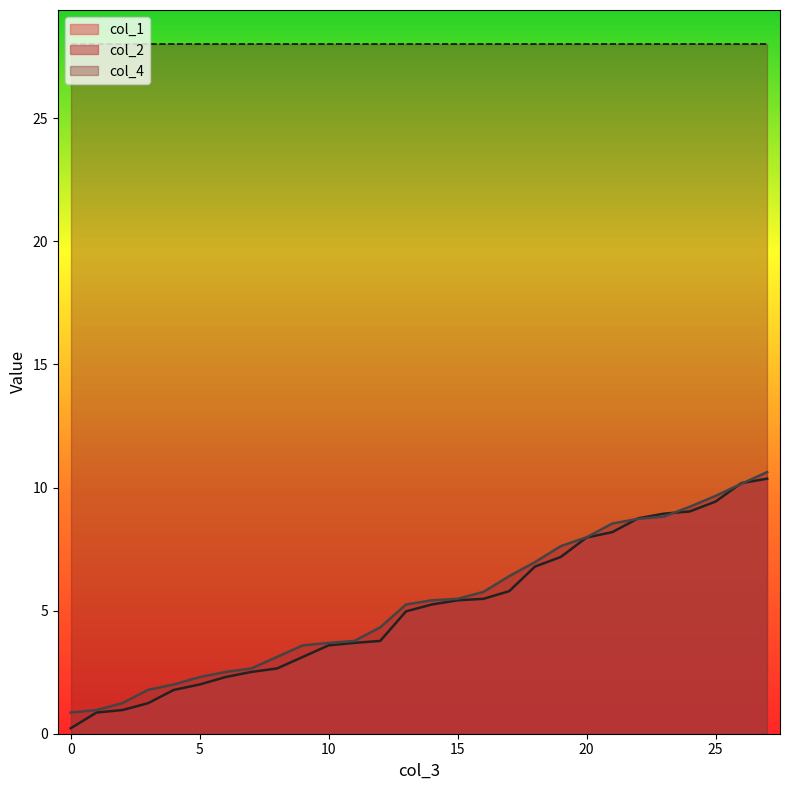

Which series has the largest total across all categories?

col_4